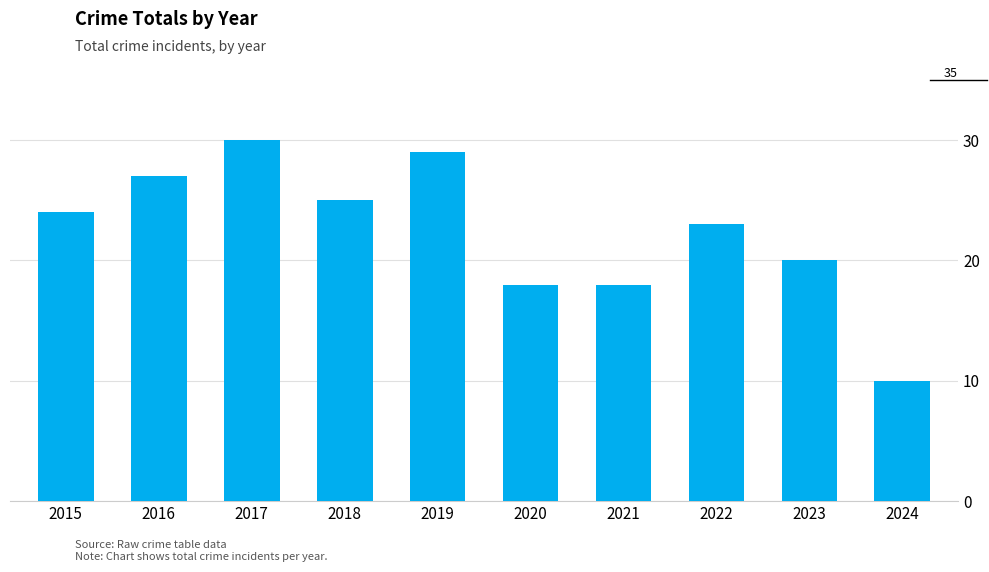

What is the value of the 6th bar from the left?

18